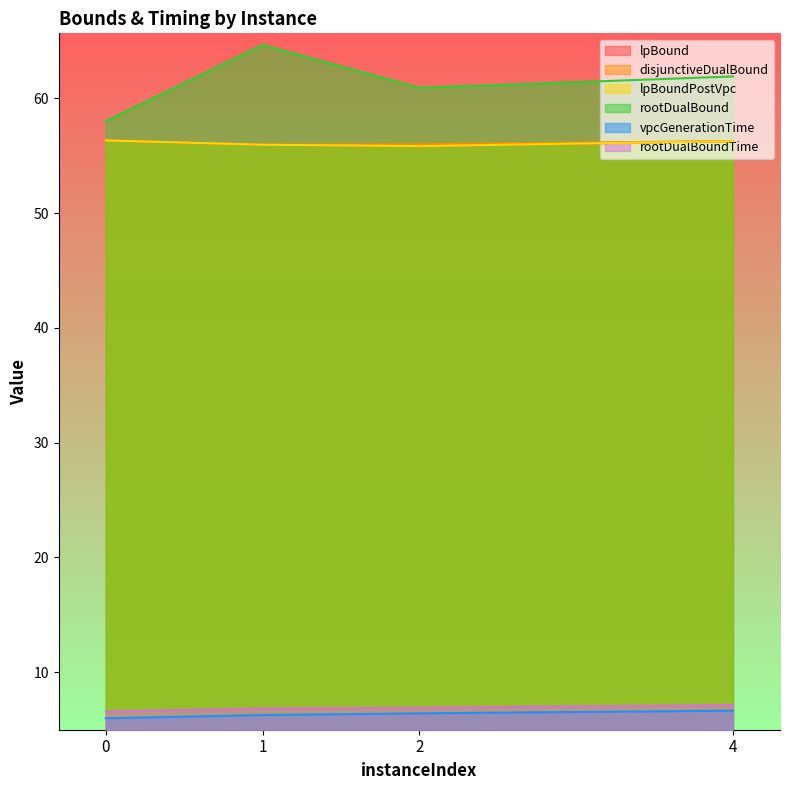

Does the chart display data point markers on the line(s)?

No